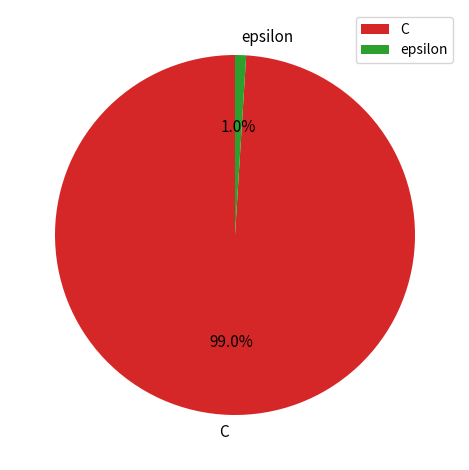

To the nearest percent, what portion does C represent?

99%